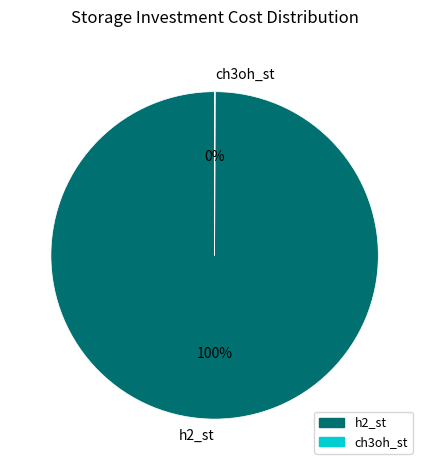

To the nearest percent, what is the average slice percentage?

50%